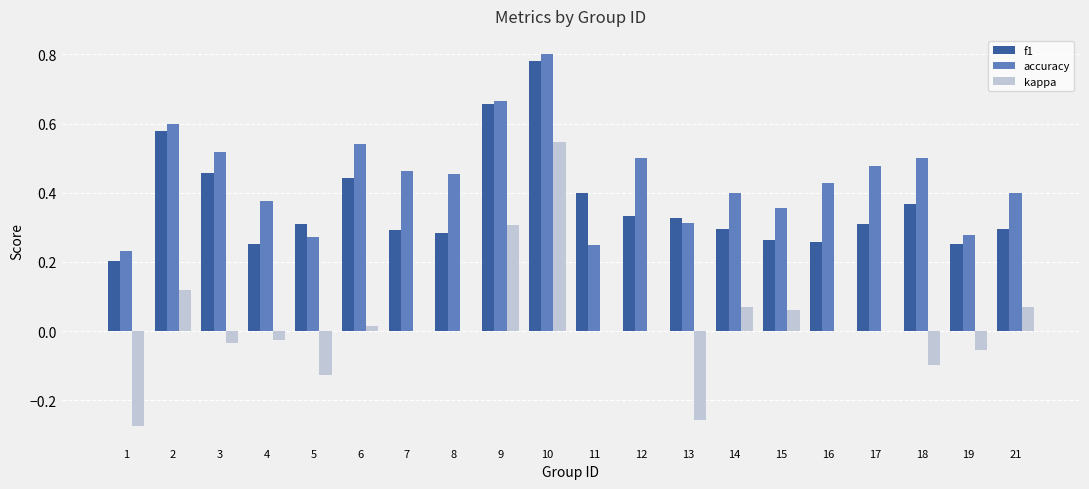

What is the sum of all accuracy values?

8.8